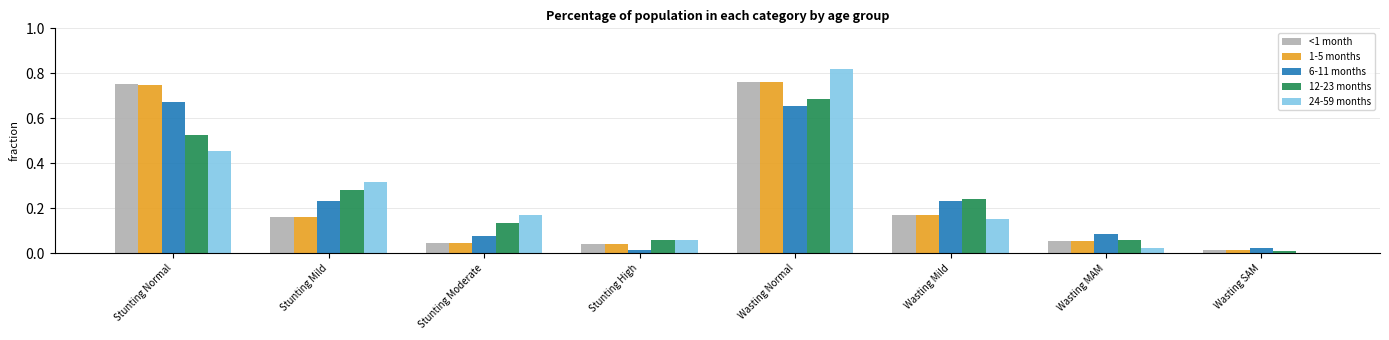

The value of 12-23 months at Stunting Moderate is 0.2. True or false?

False